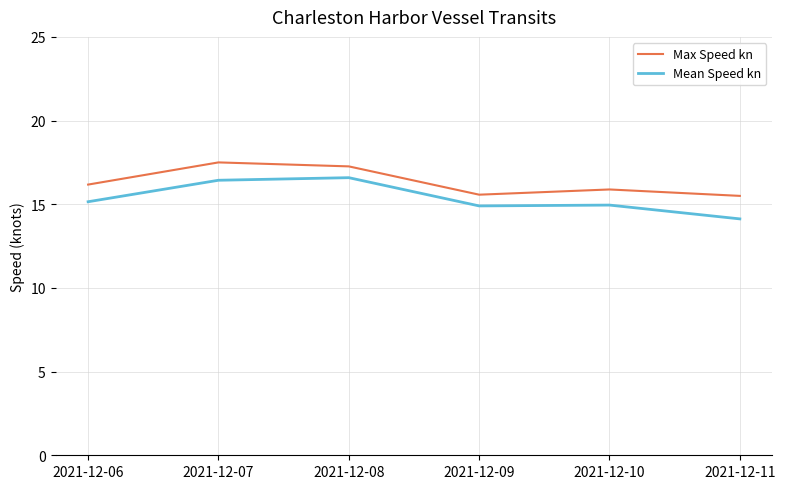

The value of Max Speed kn at 2021-12-10 is 21.3. True or false?

False